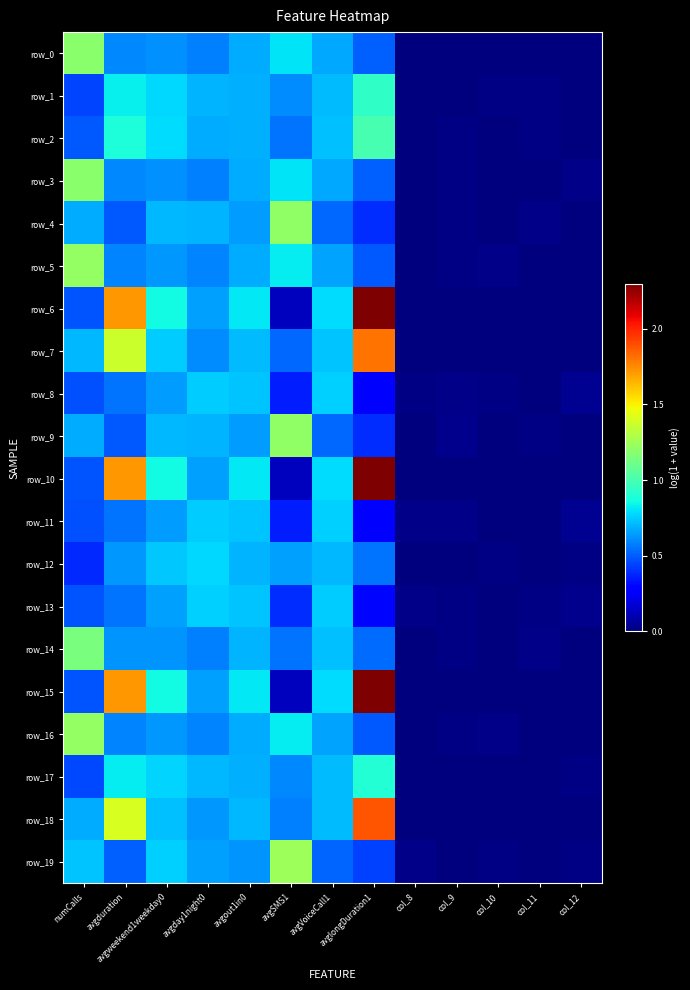

True or false: row_5 has a value of 0.0 at col_10.

False